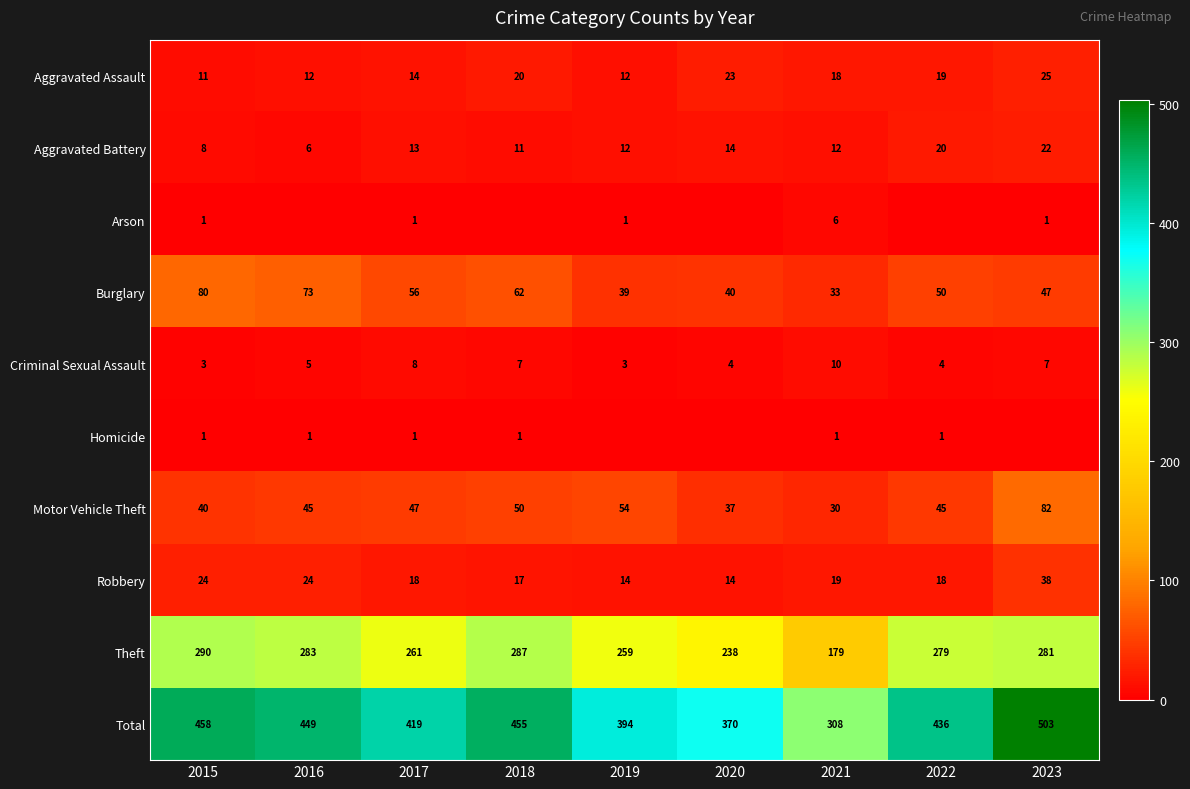

What is the sum of all Theft values?

2357